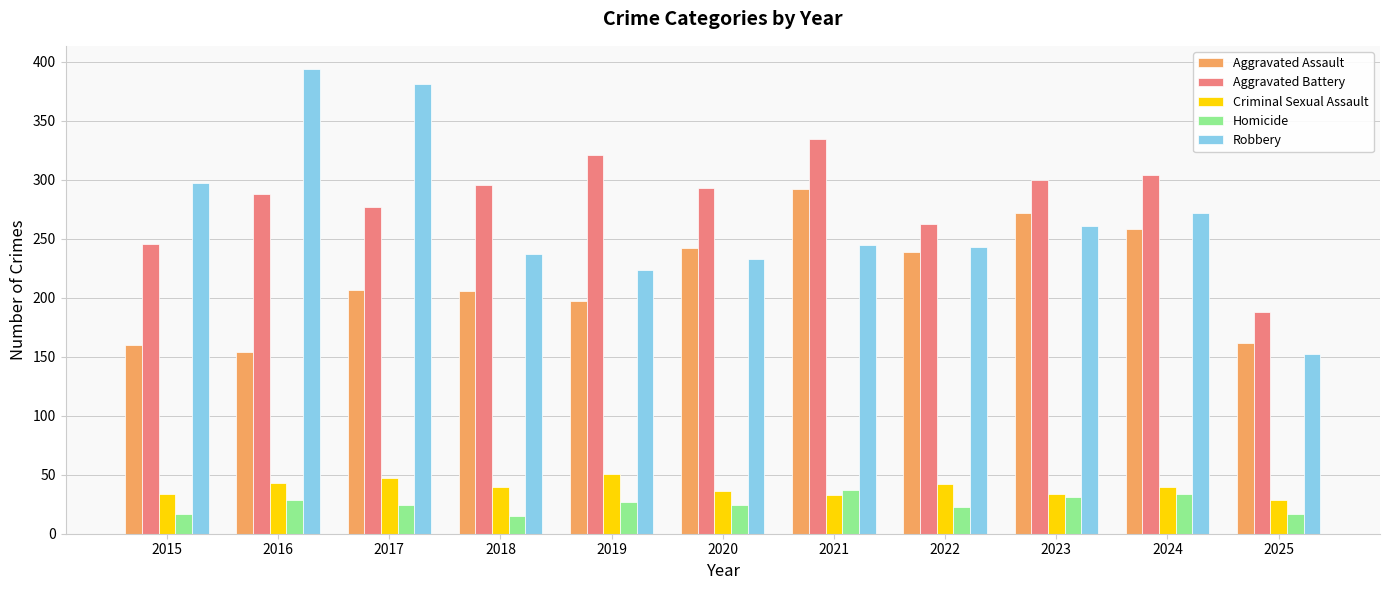

Rank the series at 2018 from highest to lowest value.

Aggravated Battery, Robbery, Aggravated Assault, Criminal Sexual Assault, Homicide